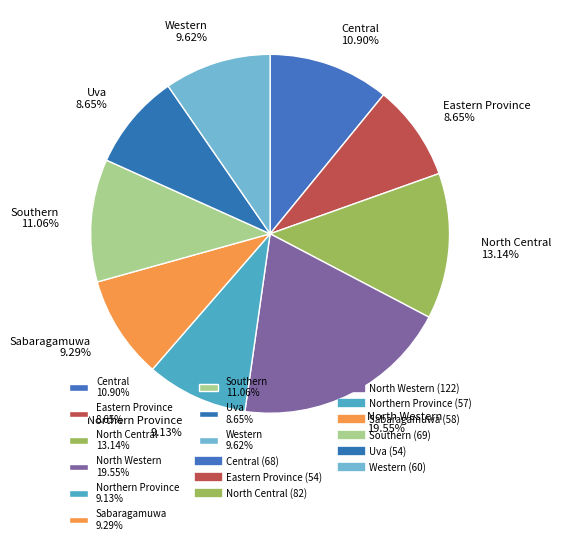

What percentage do North Western and North Central together represent?

32.7%